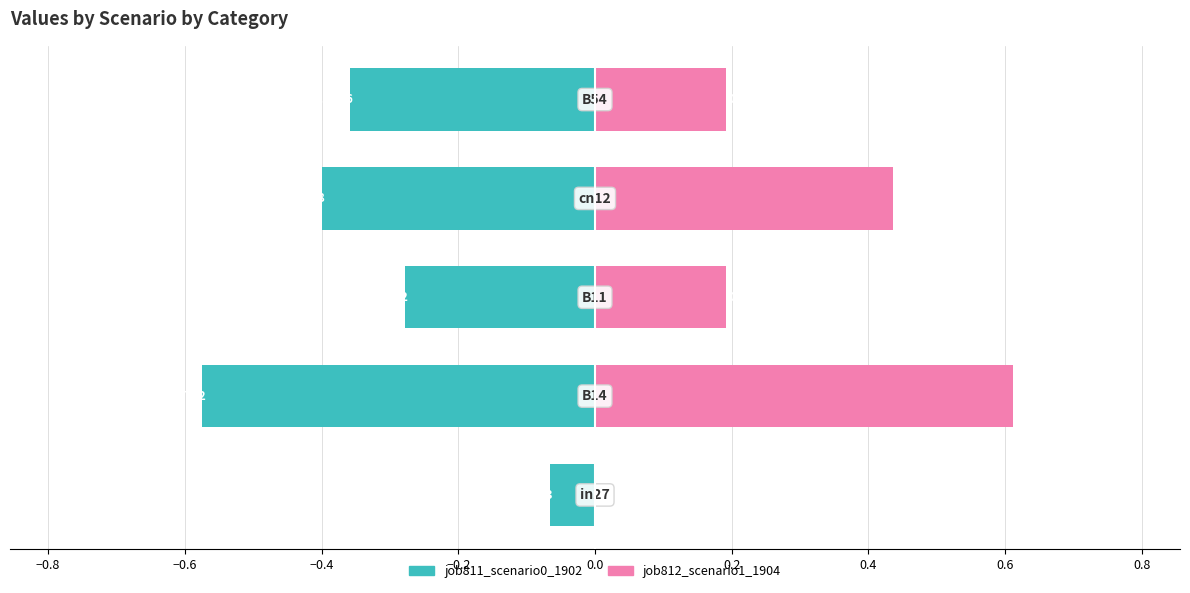

What are all the series names shown in the legend?

job811_scenario0_1902, job812_scenario1_1904